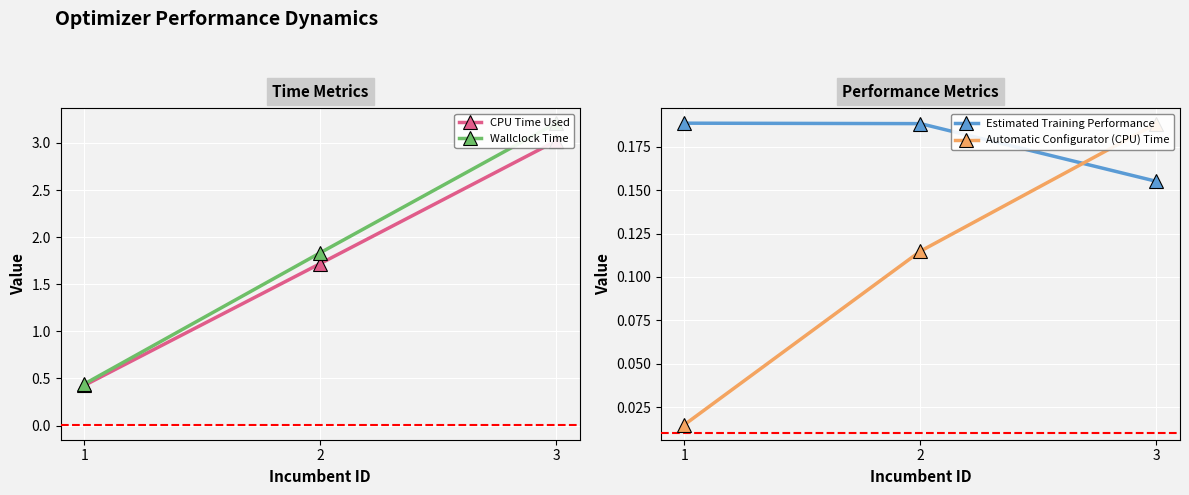

Rank the categories by Wallclock Time value from highest to lowest.

3, 2, 1